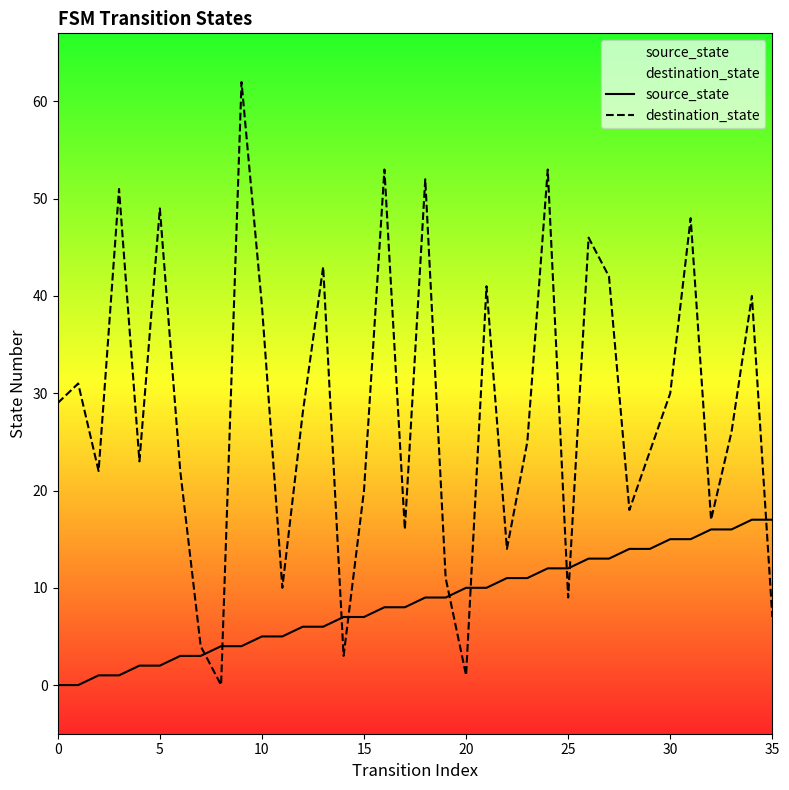

How many times do destination_state and source_state cross each other?

9